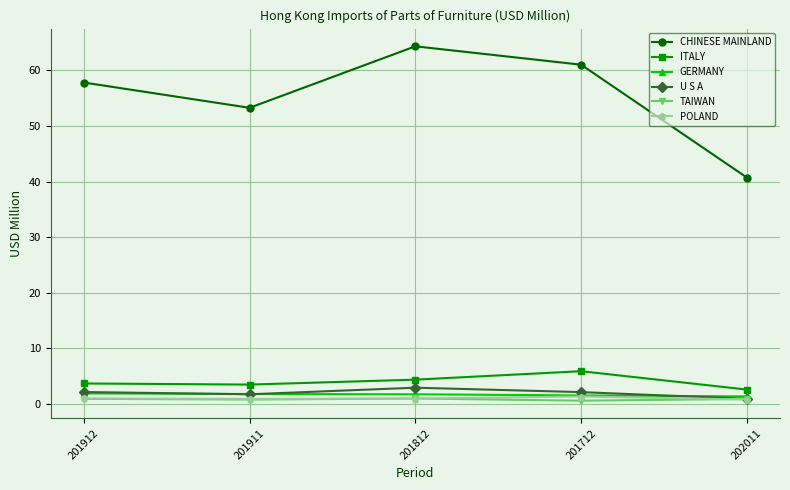

At which label does U S A reach its minimum?

202011